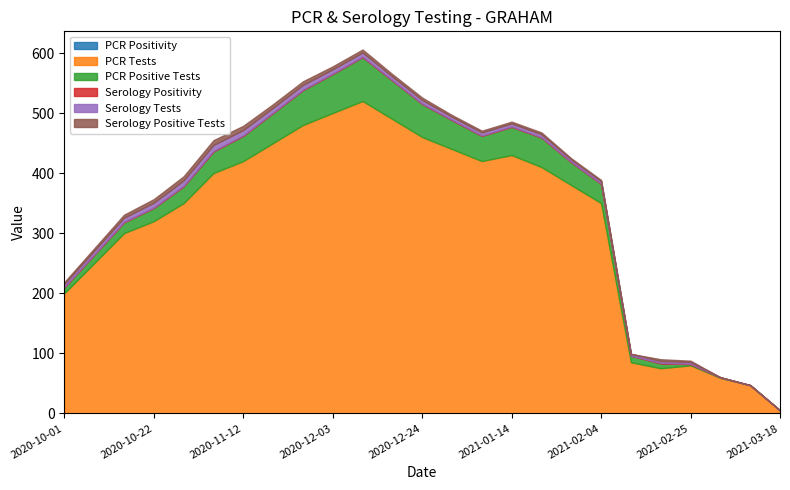

Which category has the lowest value in the PCR Positive Tests series?

2021-03-11